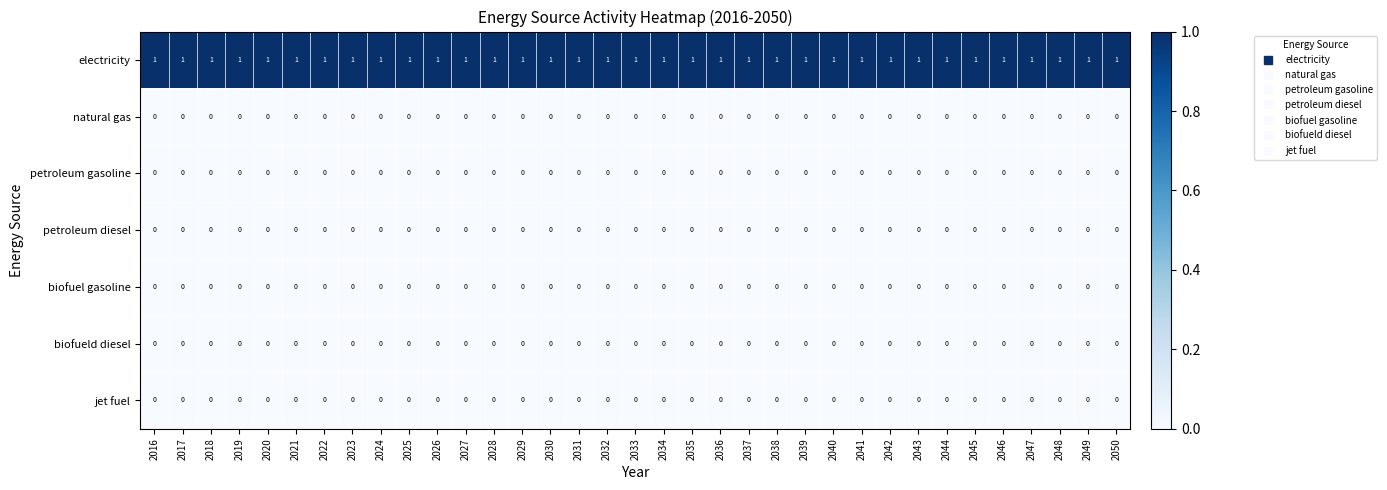

True or false: petroleum diesel has a value of 0 at 2027.

True